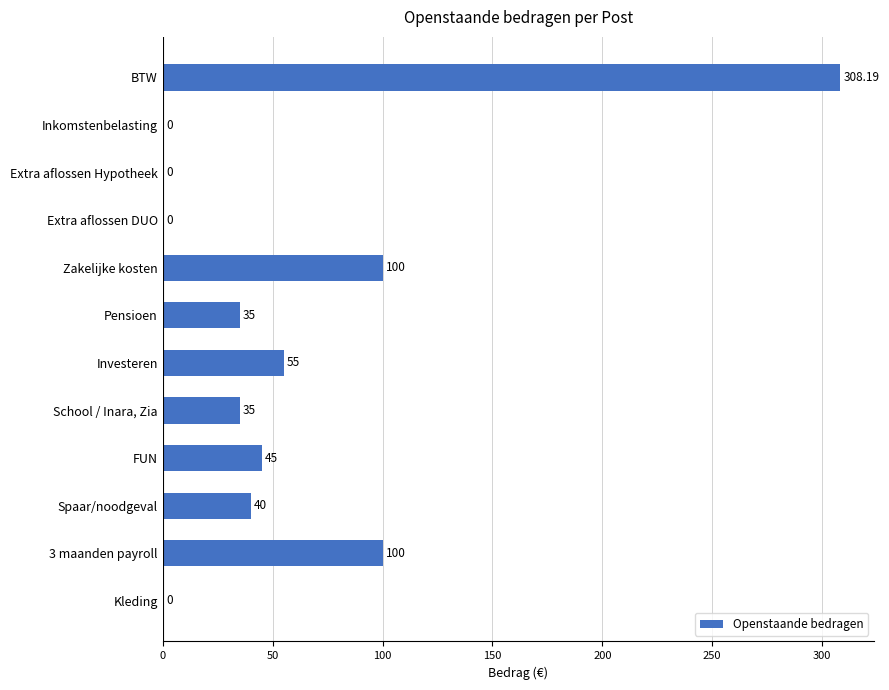

Approximately how many times larger is the value at Zakelijke kosten compared to Pensioen?

2.9